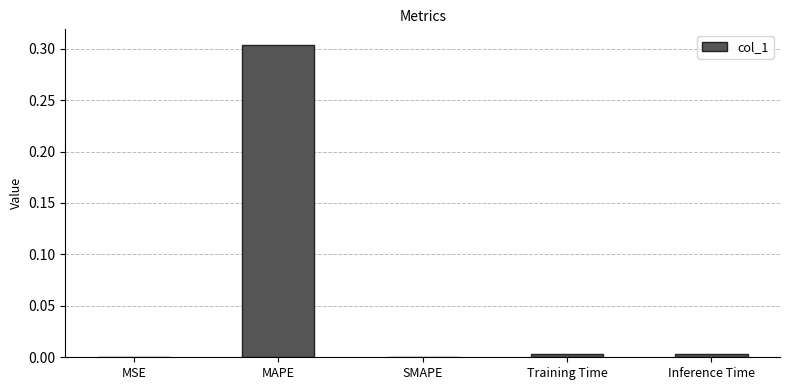

At which category does the chart reach its peak across all series?

MAPE